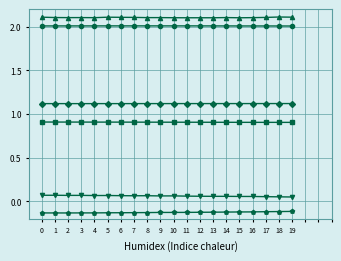

What is the spread (max minus min) of values at 19?

2.2